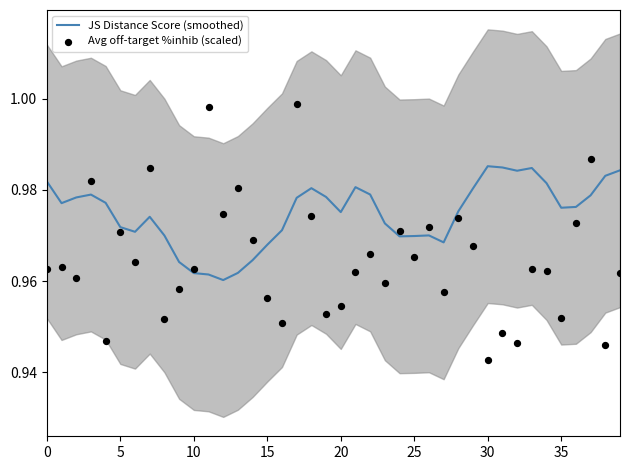

Which series has the widest spread of Y values?

Avg off-target %inhib (scaled)